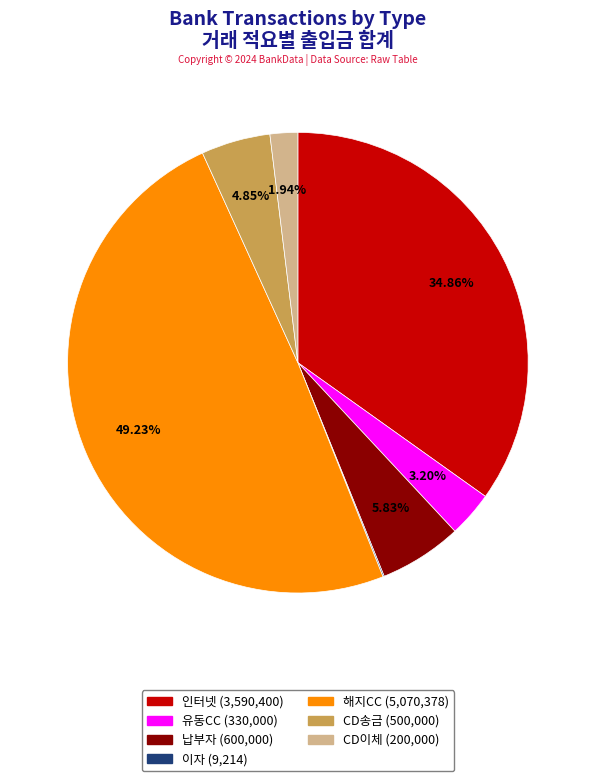

To the nearest percent, what is the difference between the CD이체 and 유동CC slice percentages?

1%